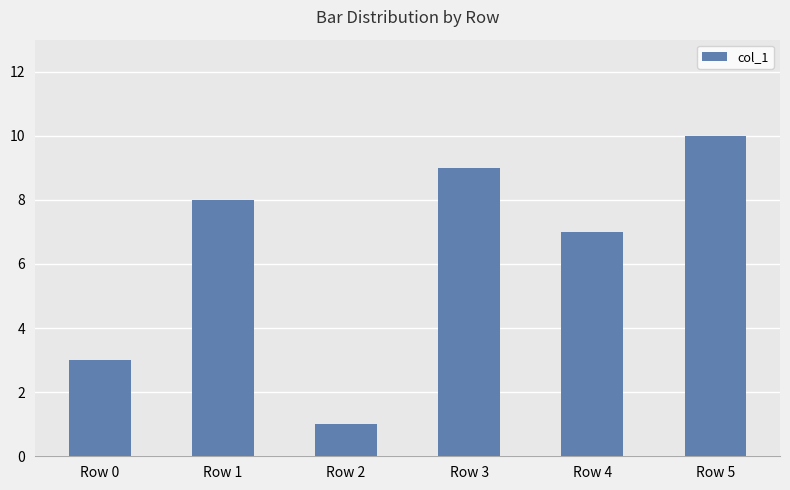

What is the sum of all values?

38